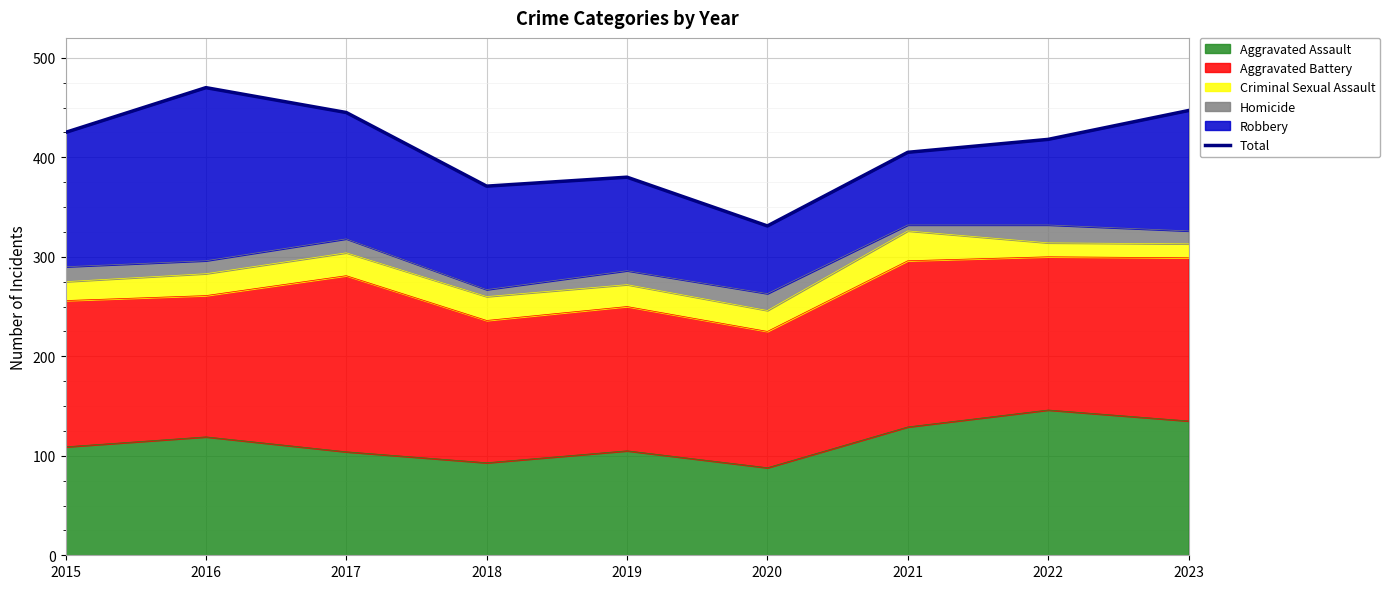

Reading left to right, what are all the values shown in this chart?

425	470	445	371	380	331	405	418	447